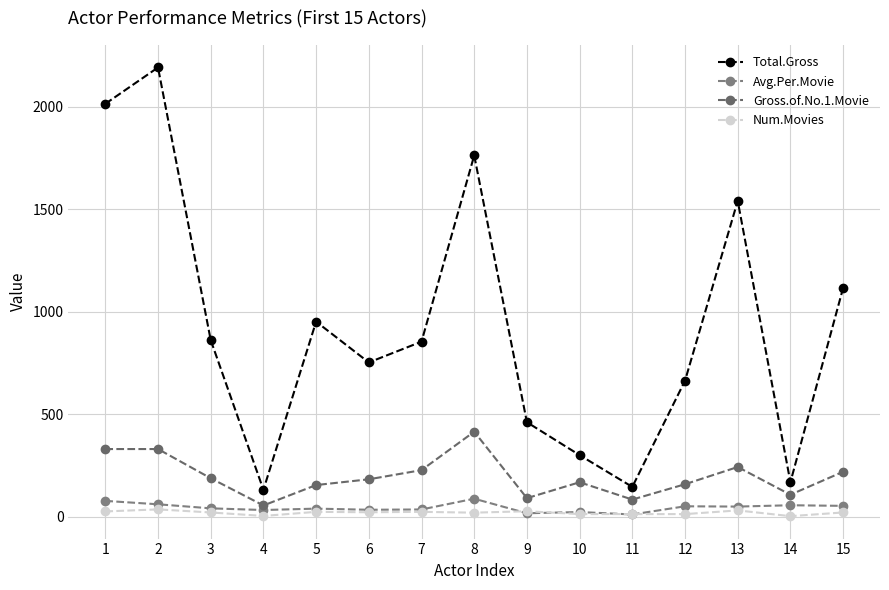

The value of Total.Gross at 5 is 1630.3. True or false?

False